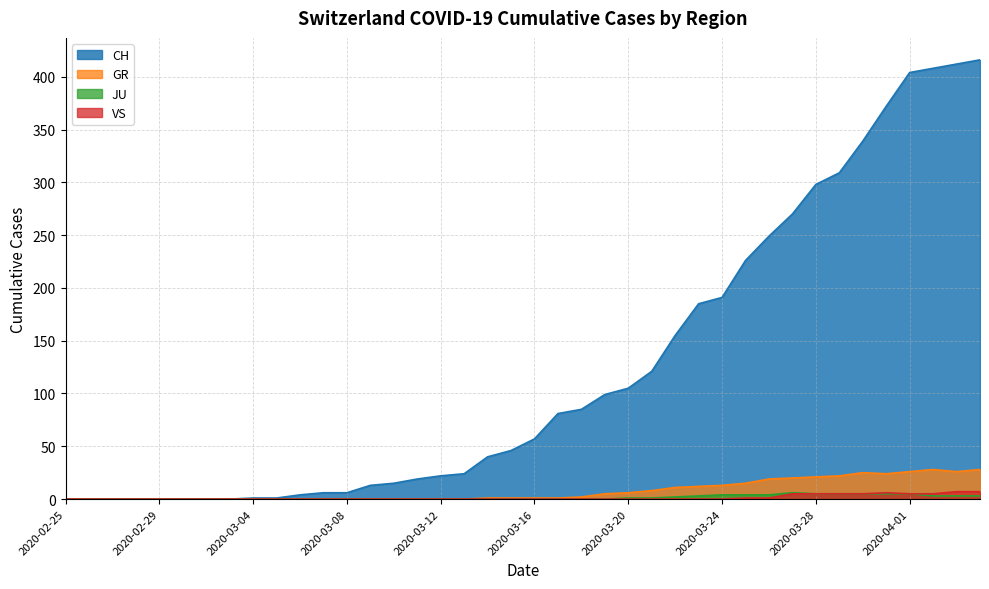

True or false: GR has a value of 0 at 2020-03-03.

True